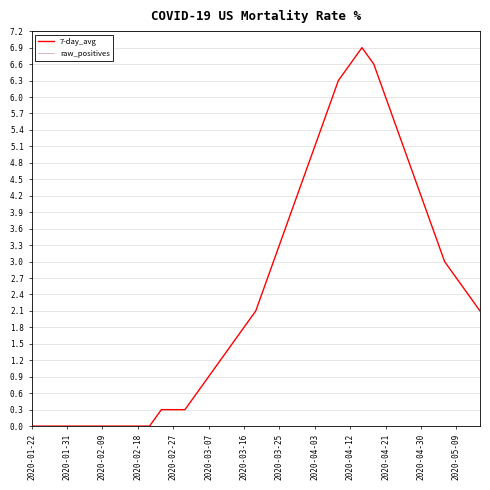

What is the maximum value shown in the chart?

6.9